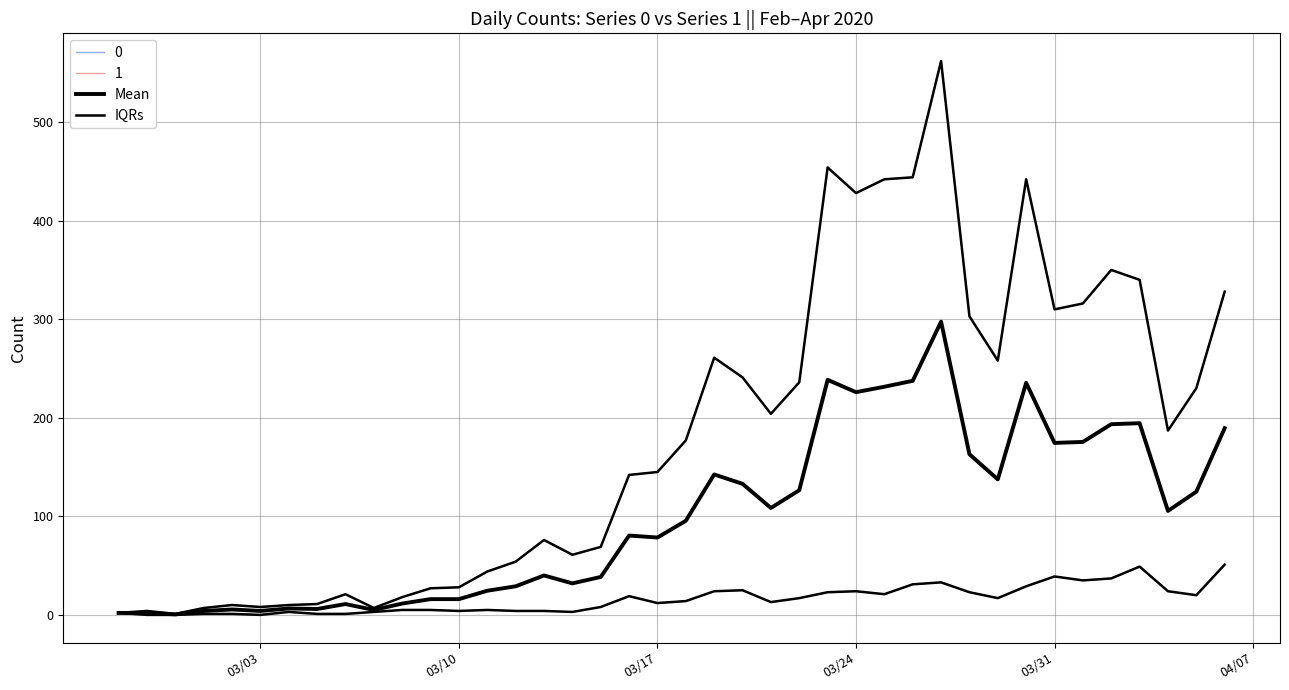

What is the average value of the Mean series?

98.6